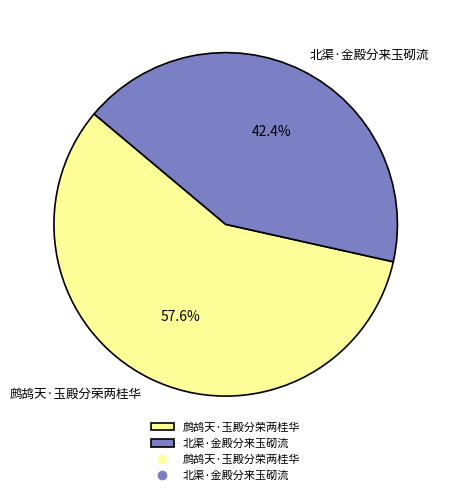

Does 鹧鸪天·玉殿分荣两桂华 account for over 50% of the chart?

Yes